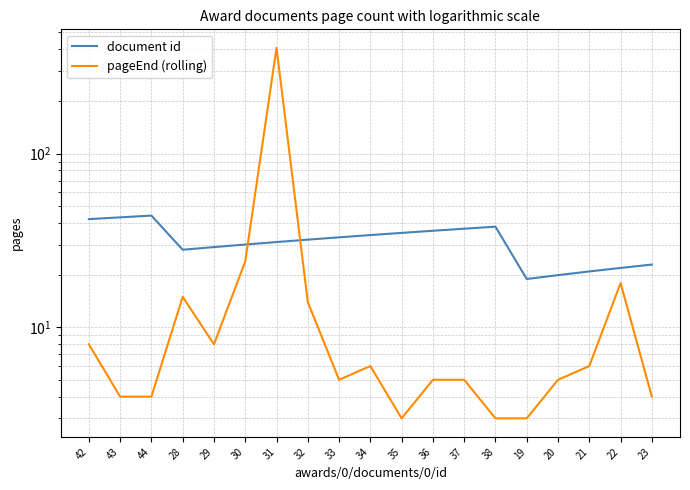

Read the pageEnd (rolling) value at 28.

15